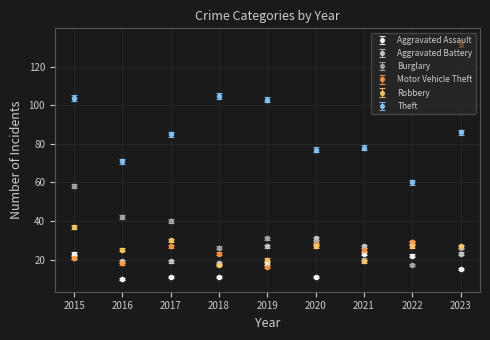

Which series has the largest range (max minus min)?

Motor Vehicle Theft